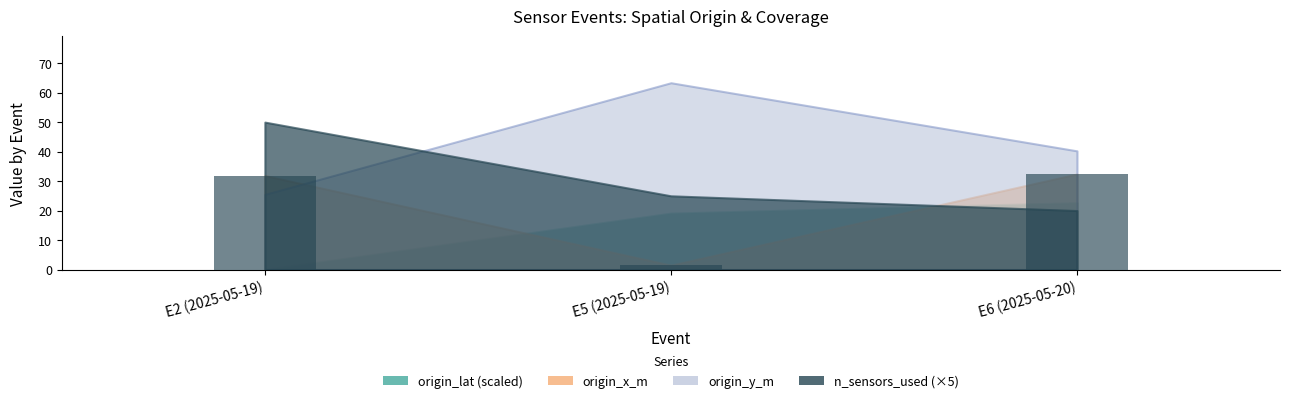

The value at E2 (2025-05-19) is 31.9. True or false?

True